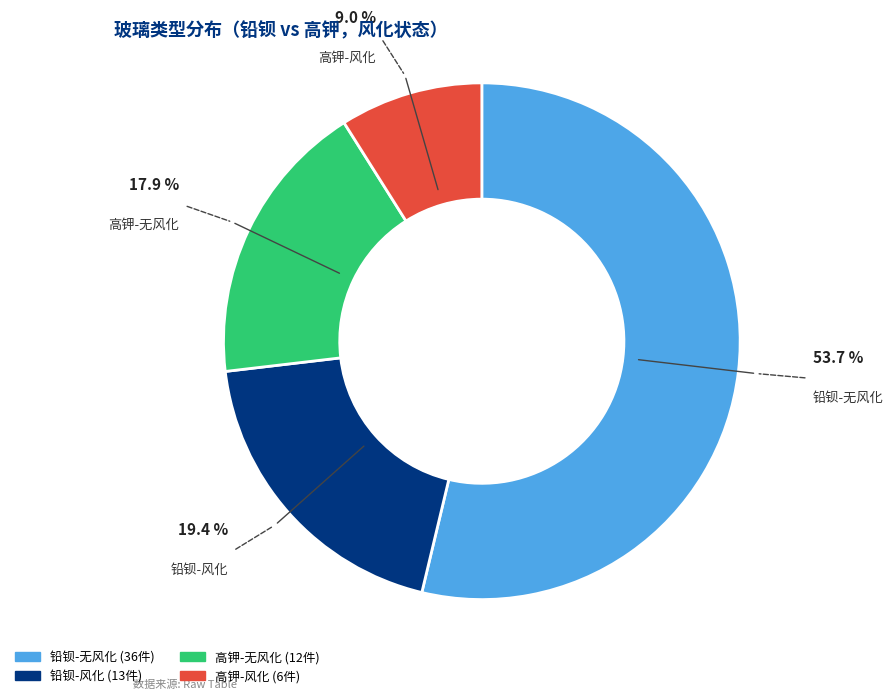

What is the majority slice?

铅钡-无风化